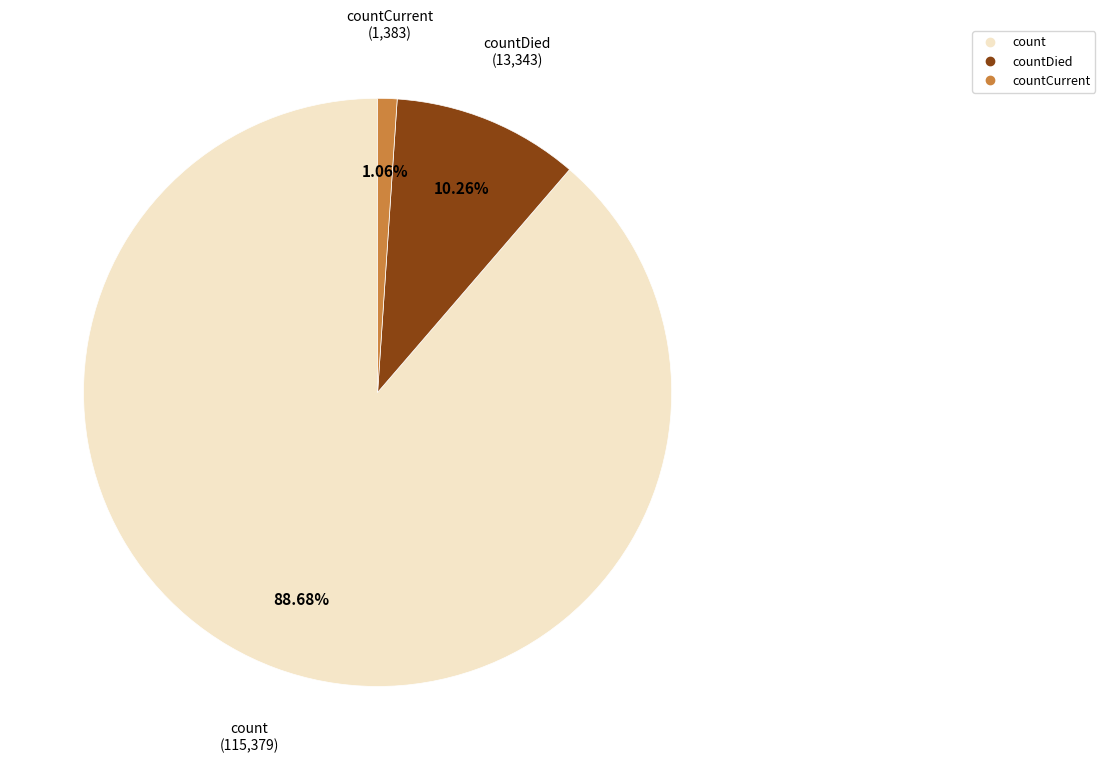

Is there a majority slice in this chart?

Yes